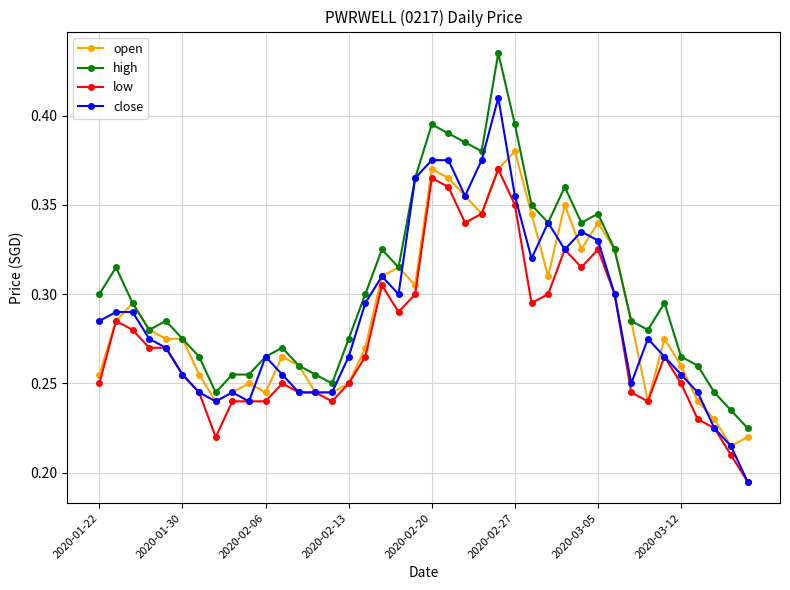

Which series has the widest spread of values?

close